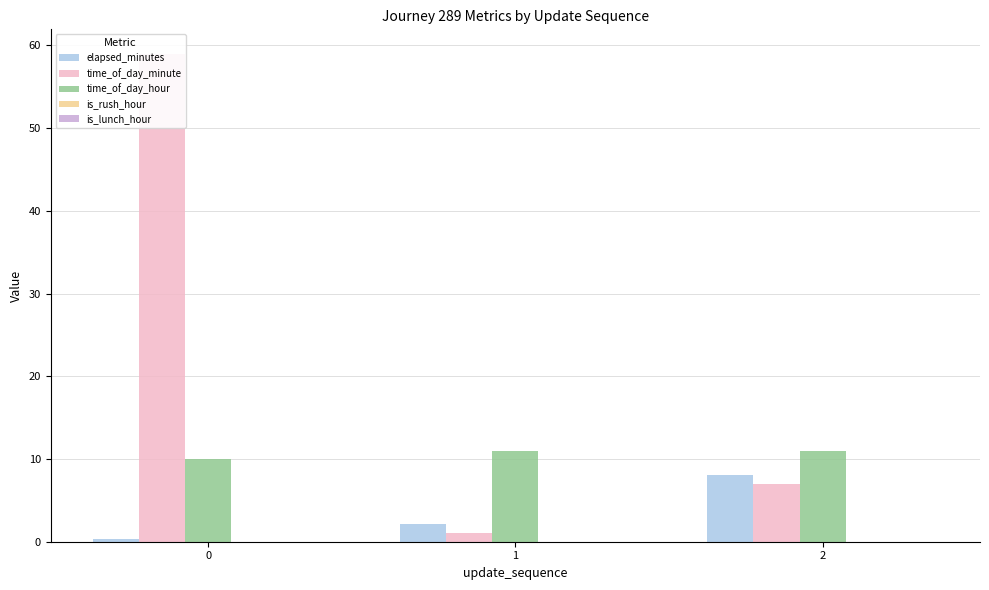

Reading left to right, transcribe all the data shown in this chart.

elapsed_minutes: 0.3	2.2	8.1
time_of_day_minute: 59.0	1.0	7.0
time_of_day_hour: 10.0	11.0	11.0
is_rush_hour: 0.0	0.0	0.0
is_lunch_hour: 0.0	0.0	0.0